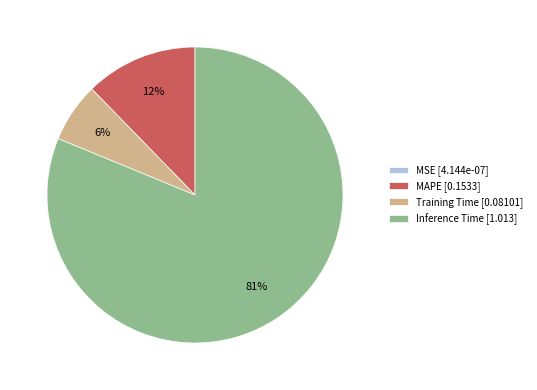

Is it true that MAPE [0.1533] is 1% of the pie?

False